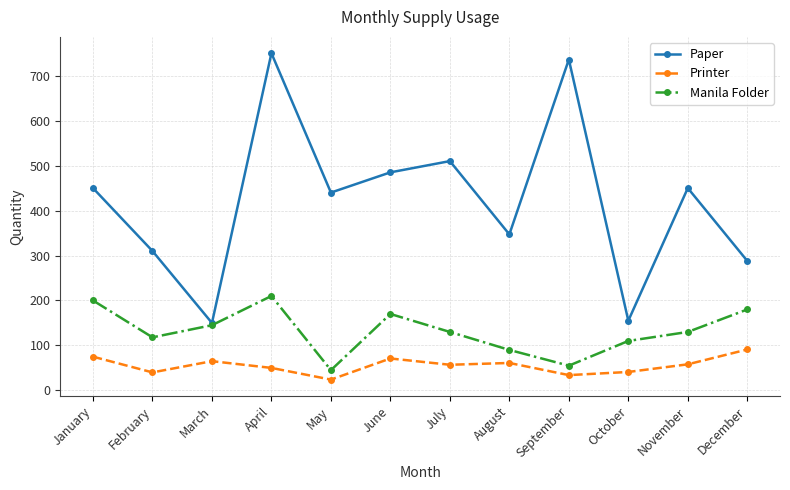

Which series has the largest total across all categories?

Paper